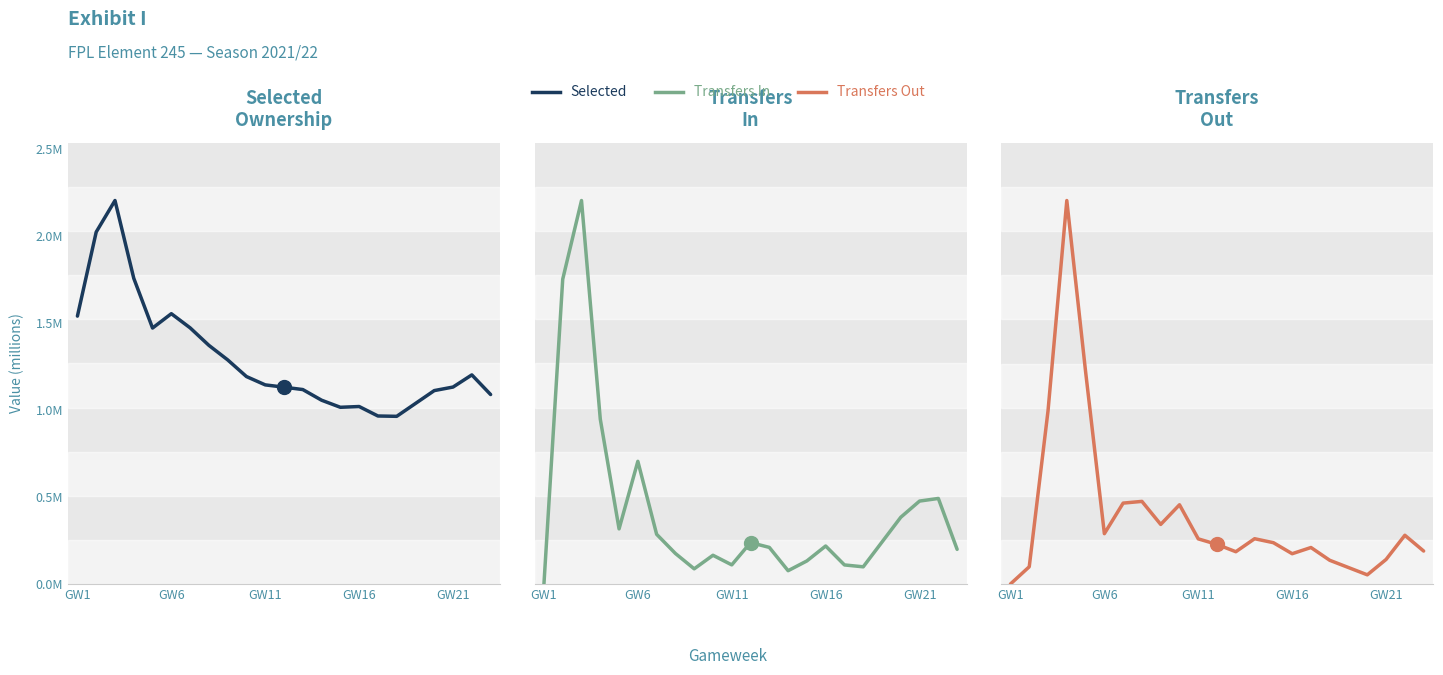

At how many categories does at least one series exceed 1?

20